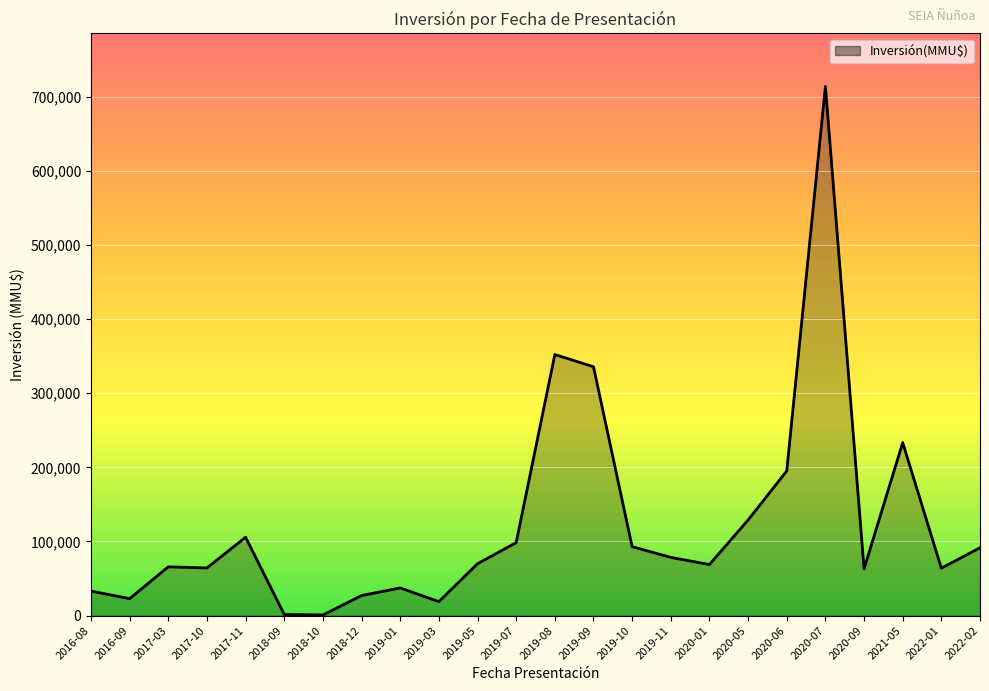

Read the value at 2019-01, to the nearest 100.

37300